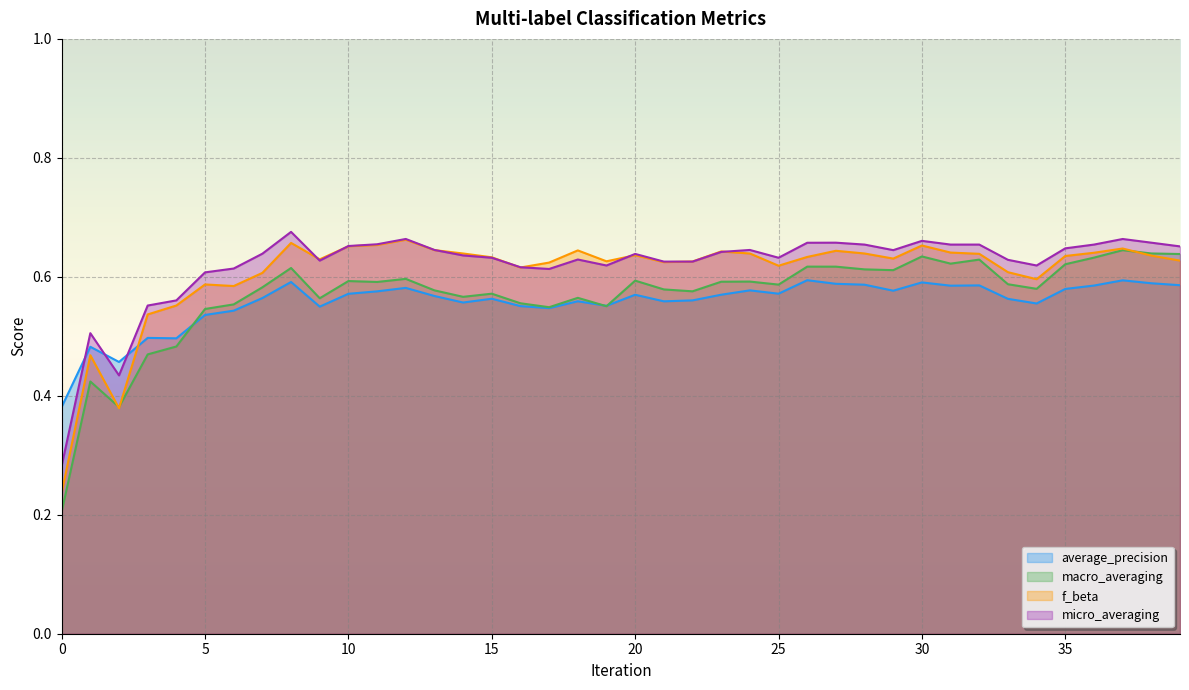

Which has a higher value, 4 or 39?

39